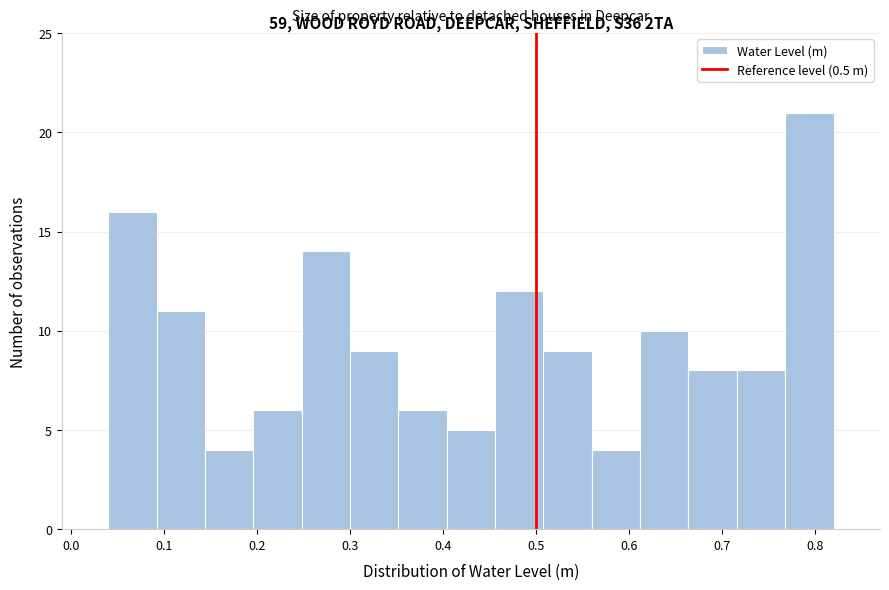

Reading left to right, list every bar in this chart as the range it spans on the x-axis followed by its height. Neither the bar edges nor the heights are printed on the chart, so give them approximately, as read against the axes.

0.040 to 0.092: 16
0.092 to 0.144: 11
0.144 to 0.196: 4
0.196 to 0.248: 6
0.248 to 0.300: 14
0.300 to 0.352: 9
0.352 to 0.404: 6
0.404 to 0.456: 5
0.456 to 0.508: 12
0.508 to 0.560: 9
0.560 to 0.612: 4
0.612 to 0.664: 10
0.664 to 0.716: 8
0.716 to 0.768: 8
0.768 to 0.820: 21